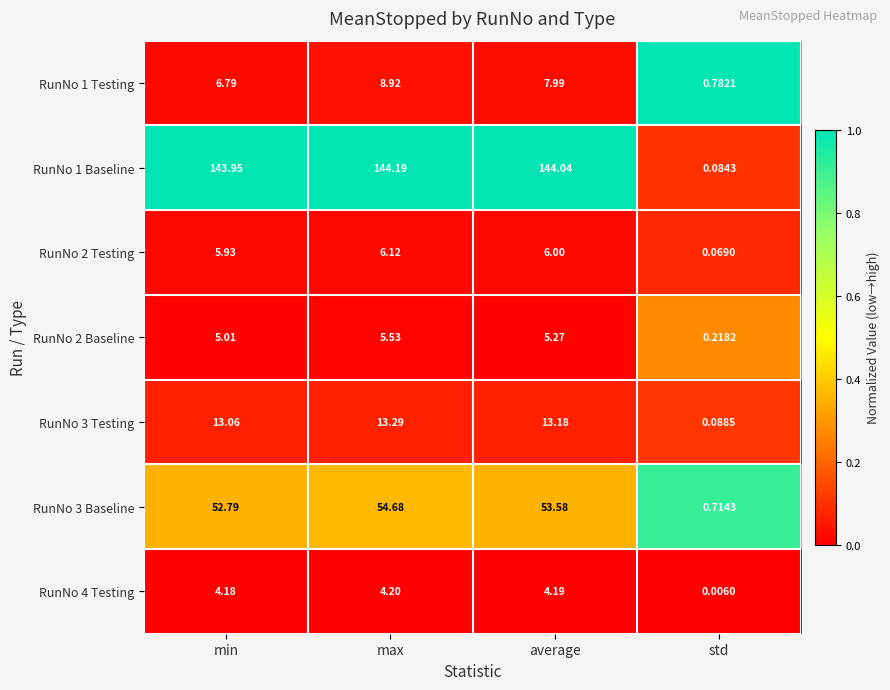

Where does the RunNo 4 Testing series first go above 4?

min